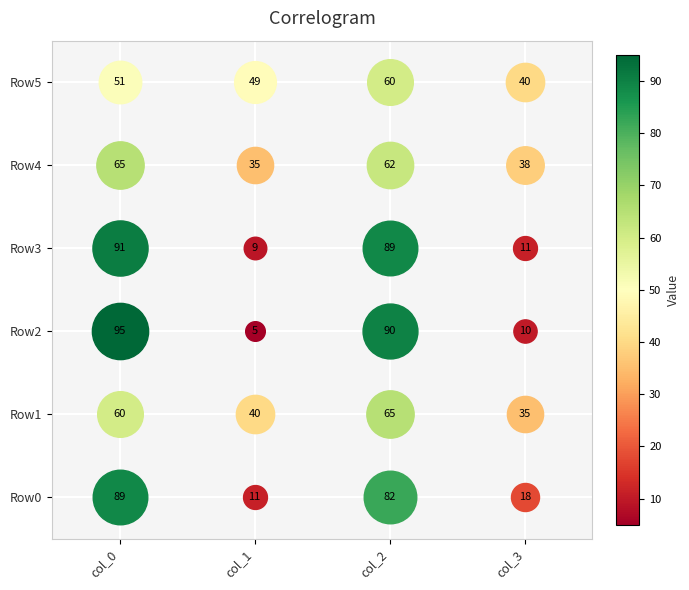

What is the sum of all row5 values?

200